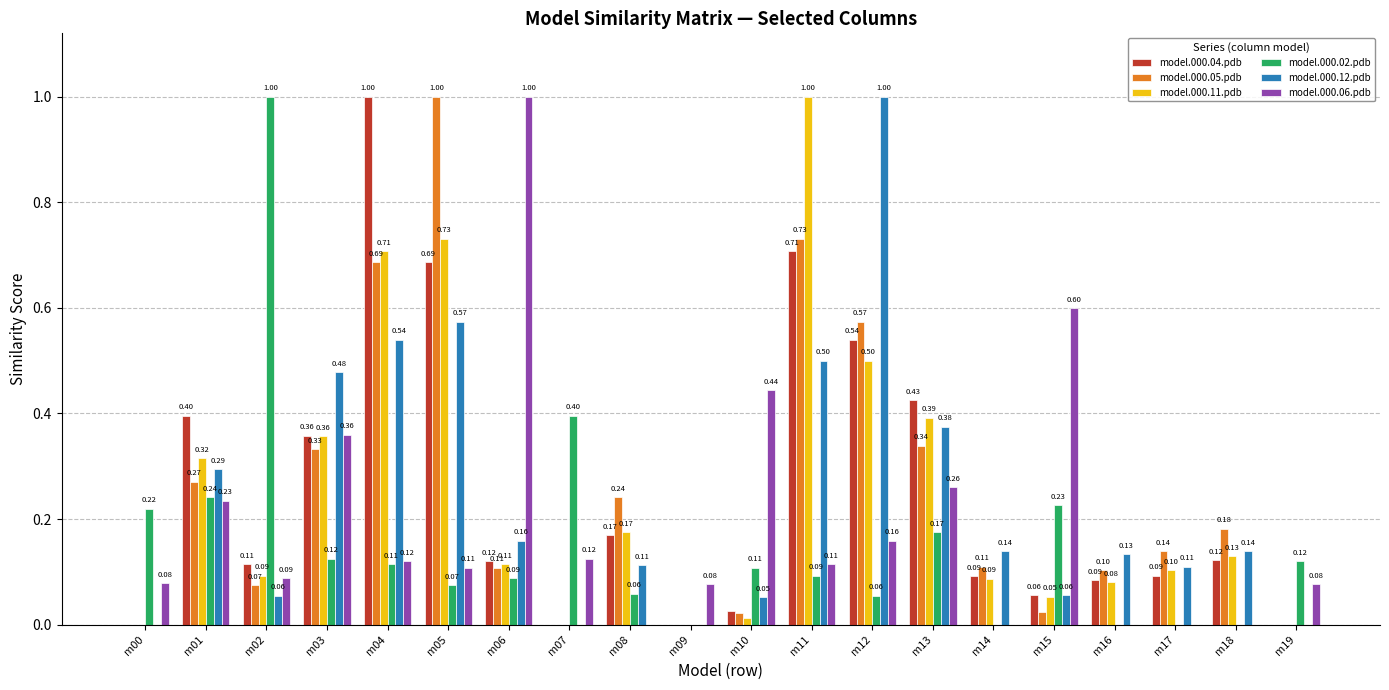

Which series has the largest total across all categories?

model.000.04.pdb